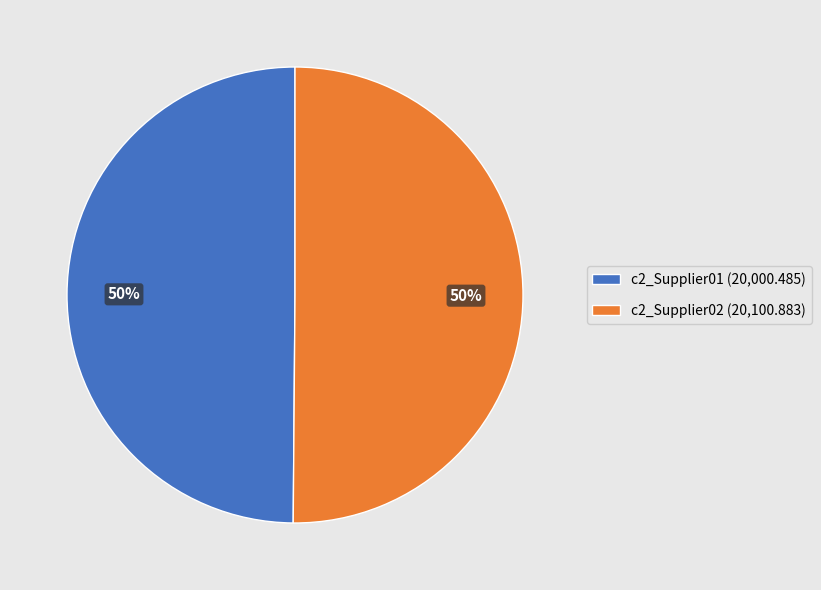

What percentage is the c2_Supplier01 slice, to the nearest percent?

50%